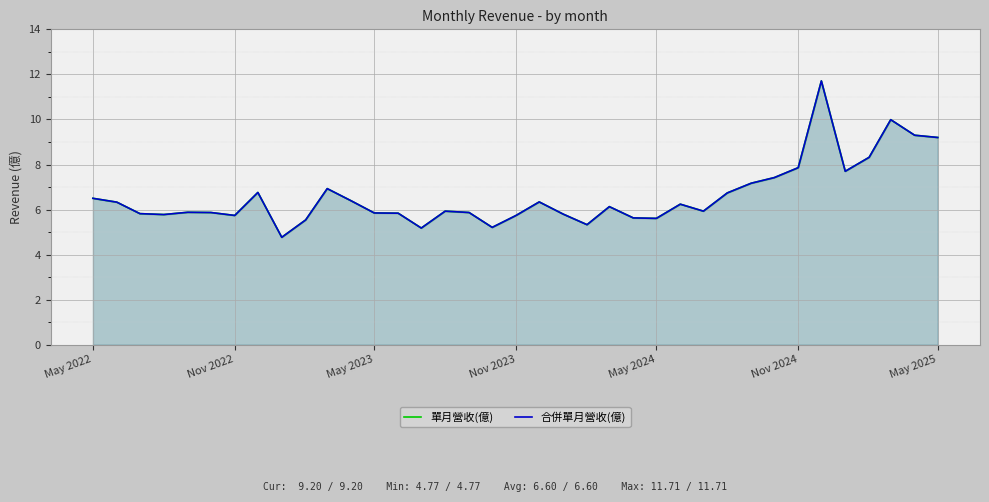

What is the difference between the second highest and second lowest values in the 合併單月營收(億) series?

4.8